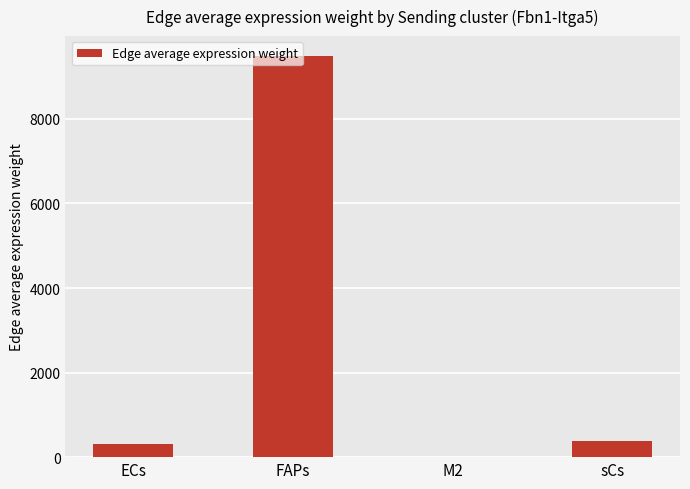

Which category has the highest value across all series?

FAPs